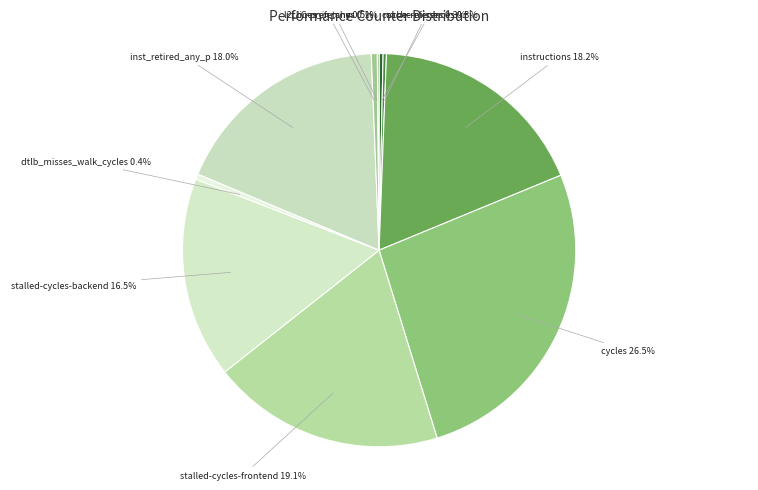

Which category has the smallest portion of the pie?

LLC-prefetches